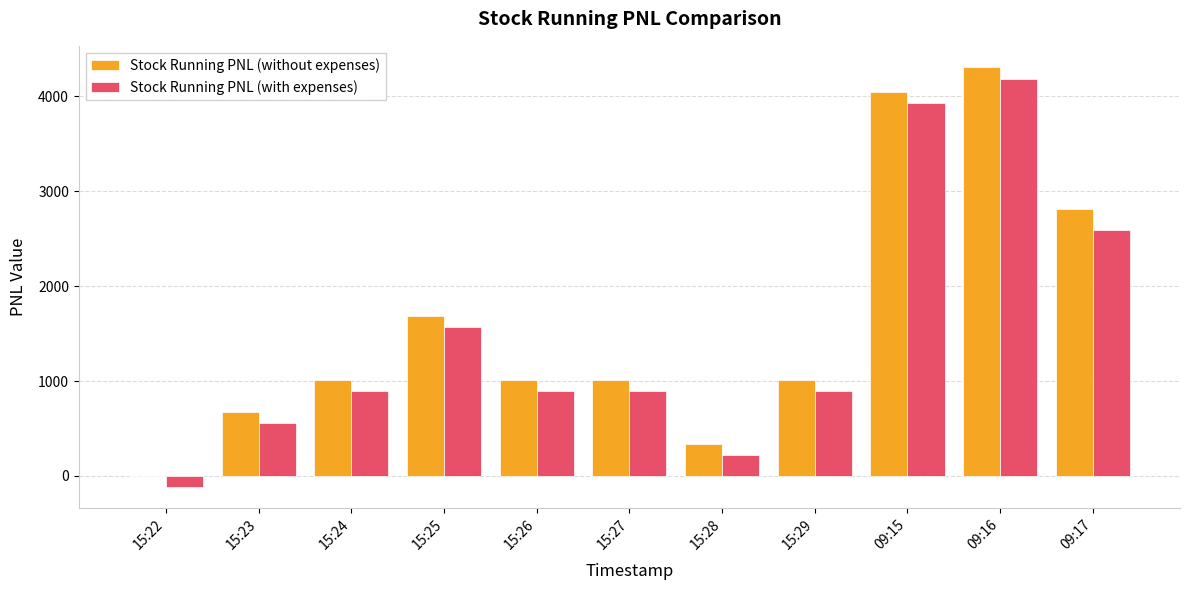

What is the sum of the Stock Running PNL (without expenses) values at 15:29 and 15:22?

1012.5